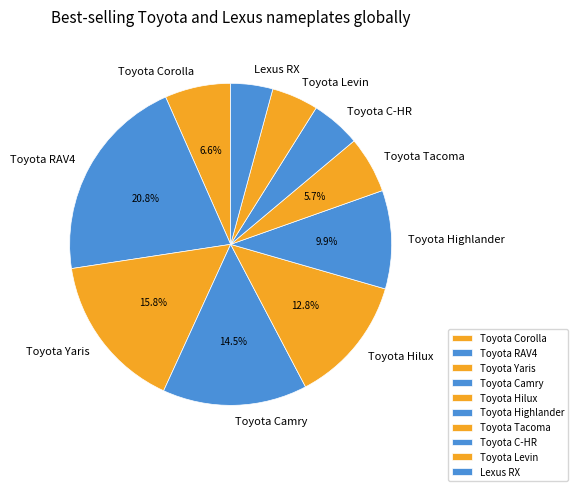

Is Toyota RAV4 the majority of the pie?

No